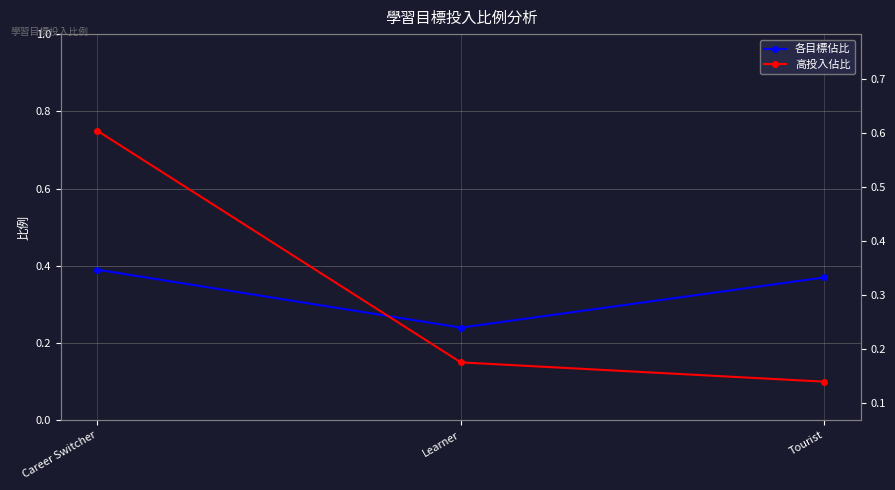

What is the difference between the highest and lowest values at Learner?

0.1